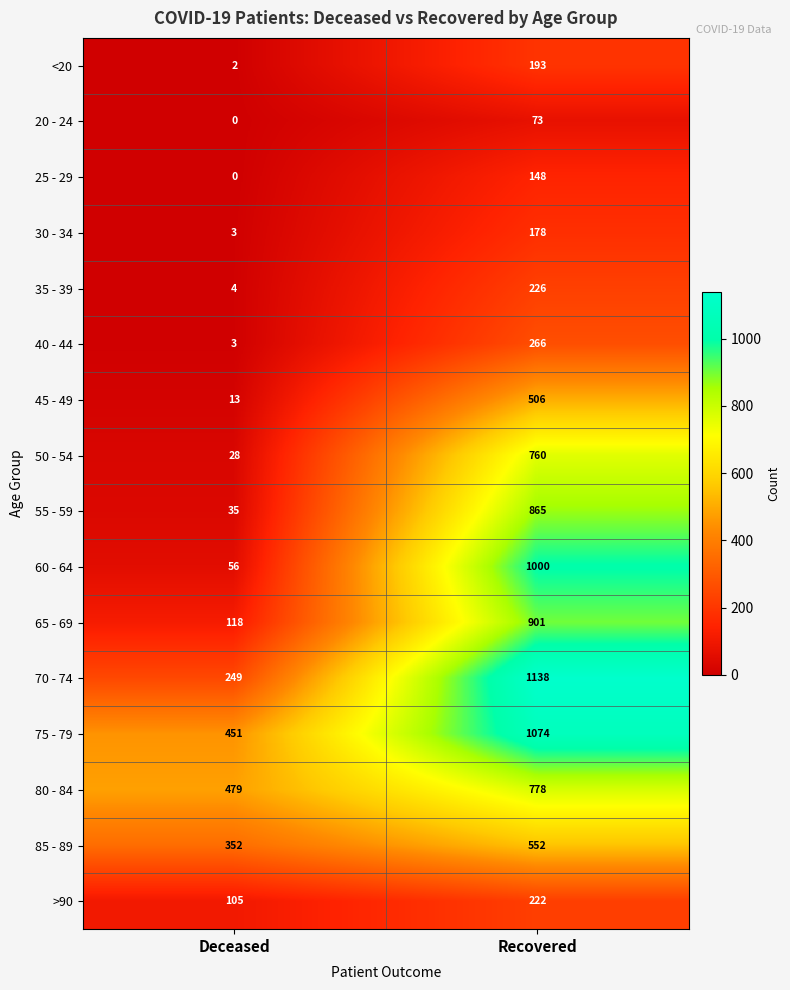

What is the spread (max minus min) of values at Recovered?

1065